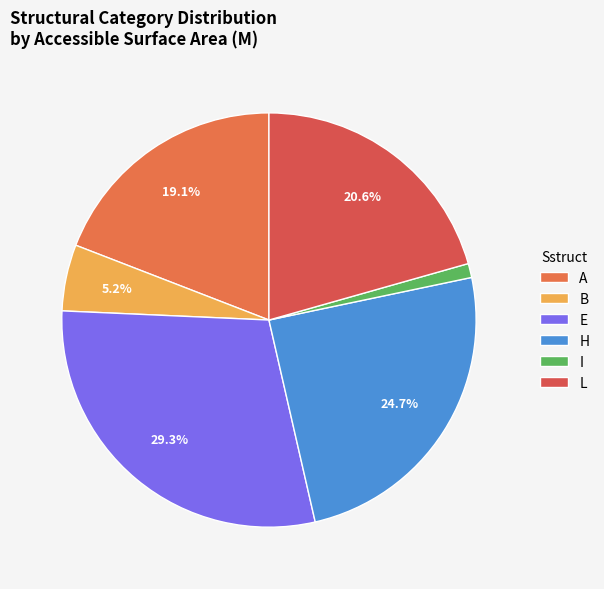

What is the smallest slice in the pie chart?

I